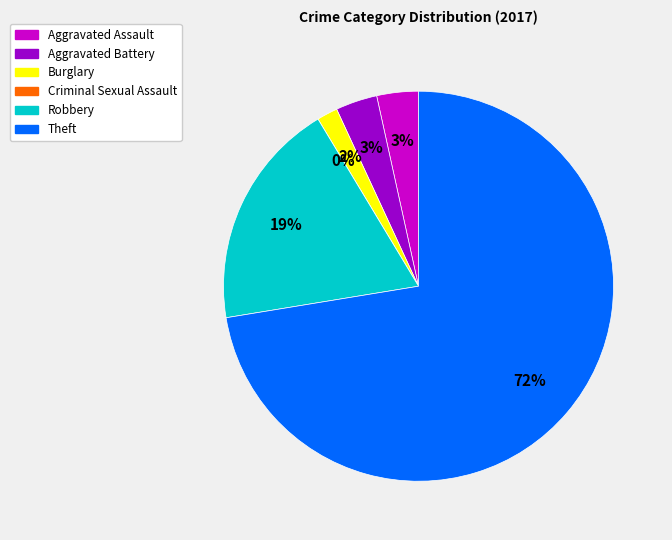

What is the largest slice in the pie chart?

Theft